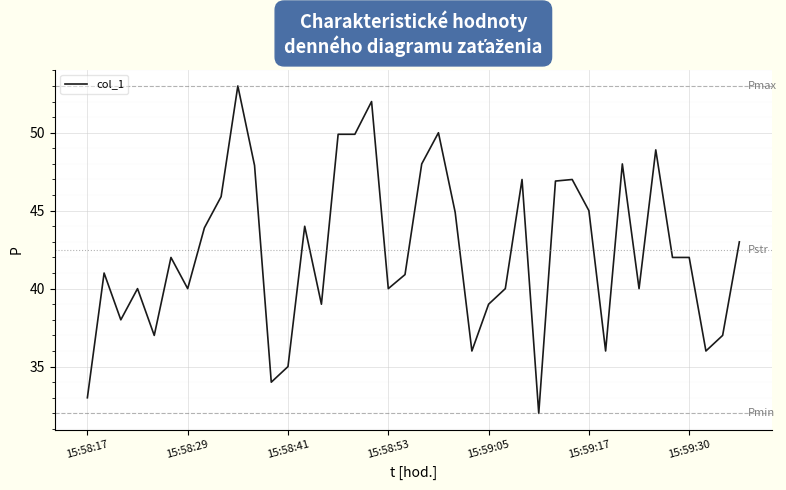

What is the difference between the maximum and minimum values?

21.0